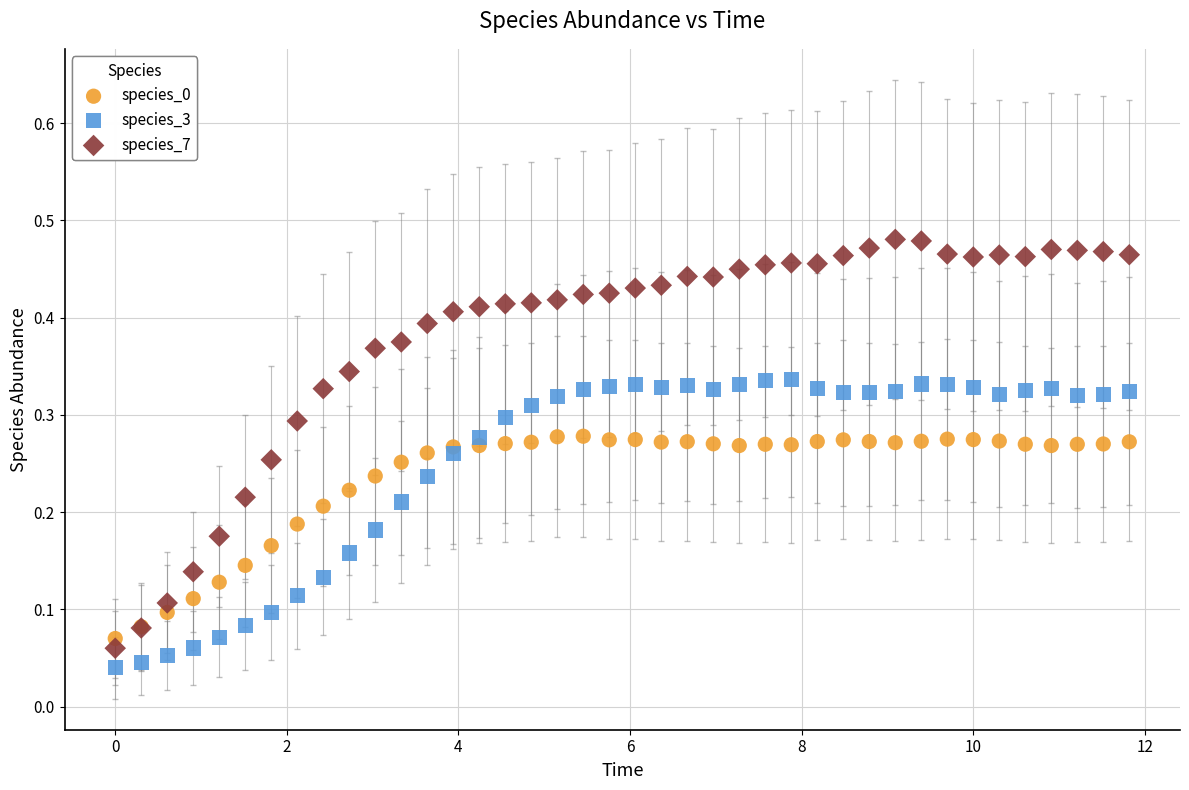

Which series has the widest spread of Y values?

species_7